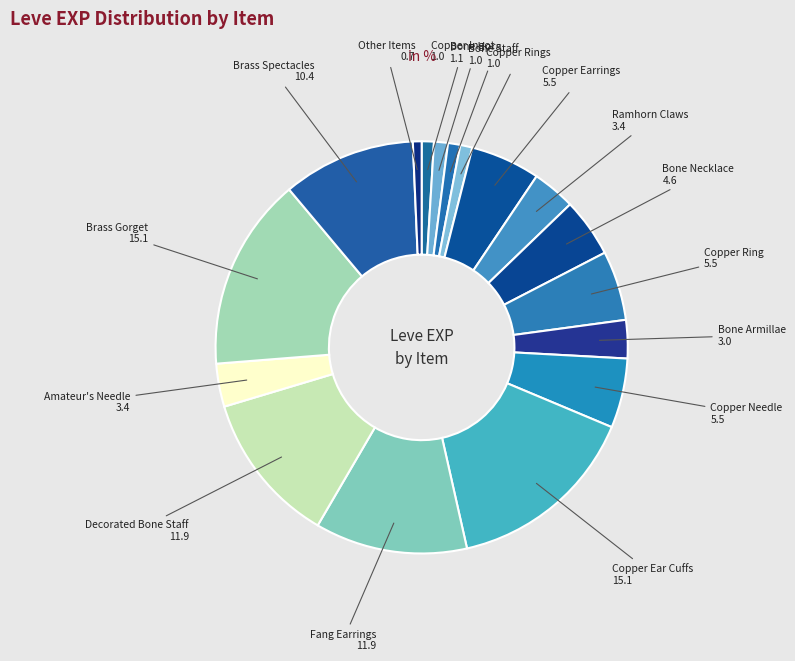

True or false: Copper Rings accounts for 1% of the total.

True